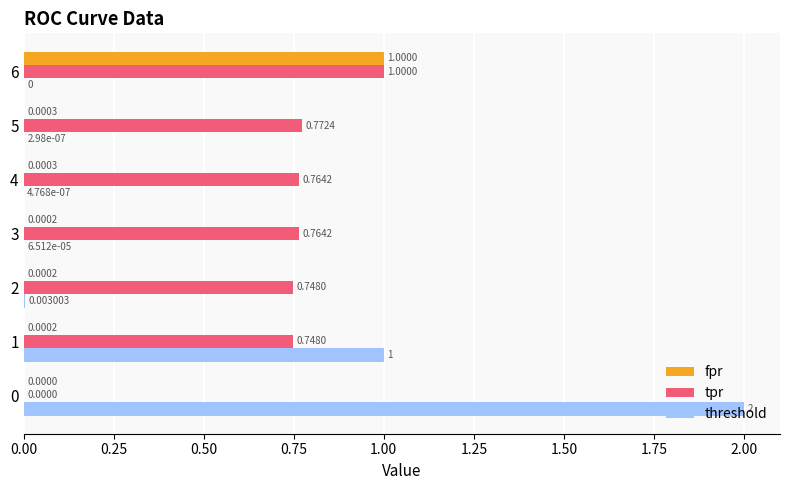

What is the average value of the fpr series?

0.1